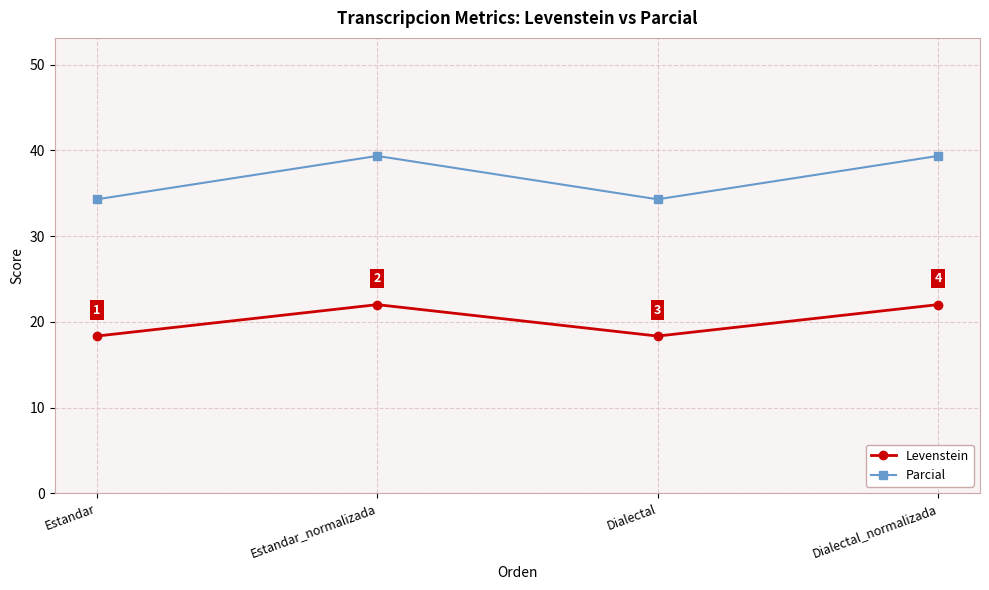

Which series has the largest total across all categories?

Parcial